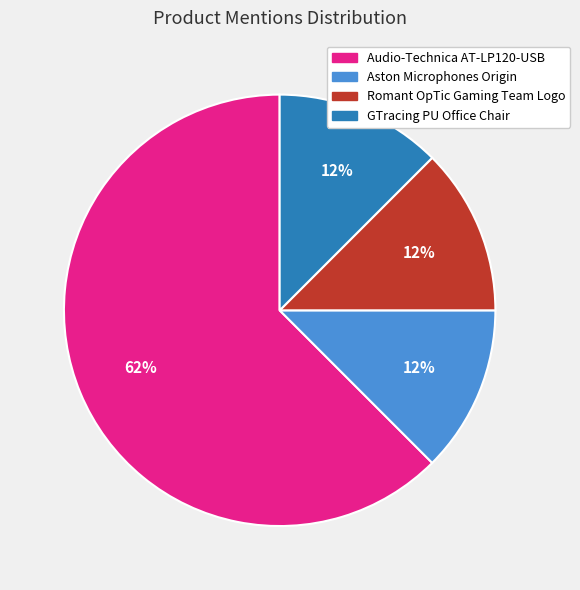

How many segments does this pie chart have?

4